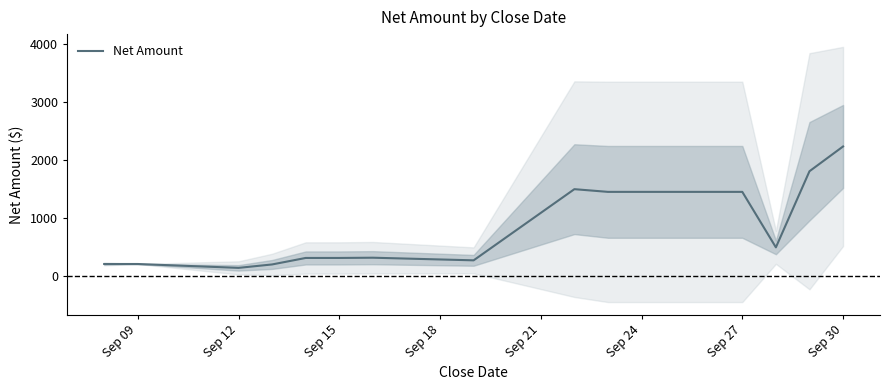

What is the highest value of the Net Amount series?

2227.0